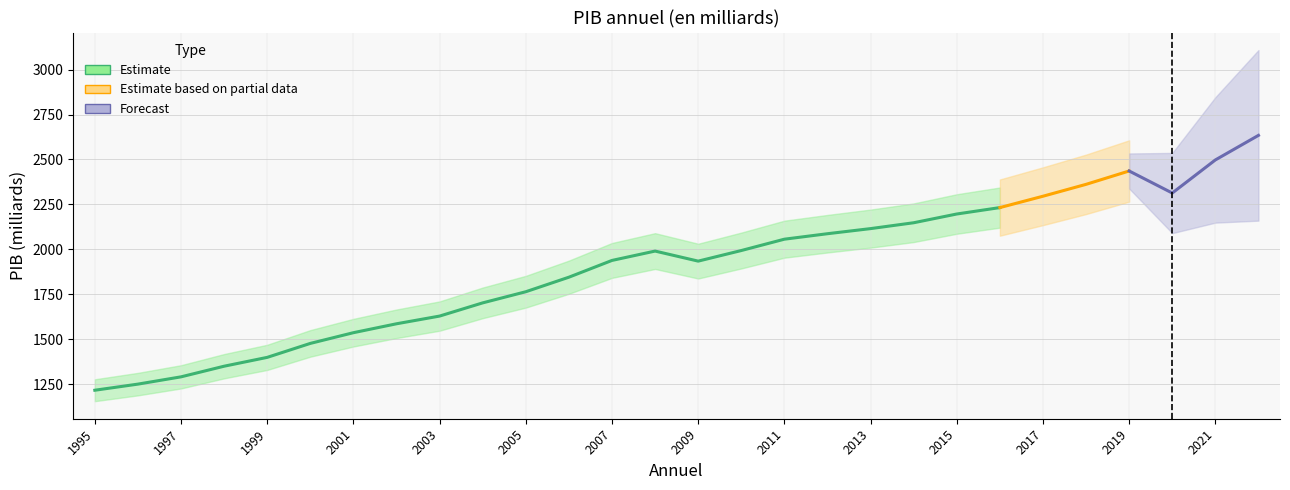

What is the ratio of the value at 2008 to the value at 2012?

1.0